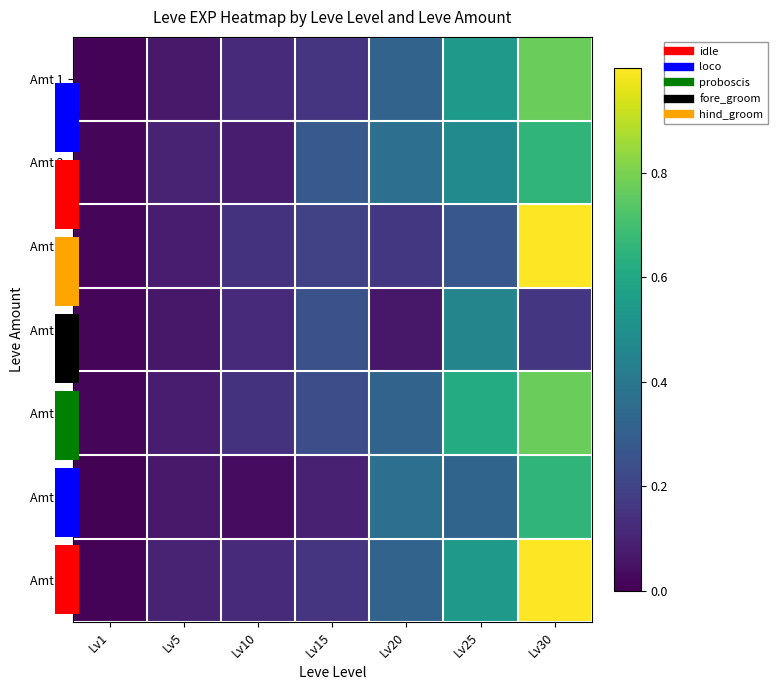

Which series has the largest range (max minus min)?

Amt 7